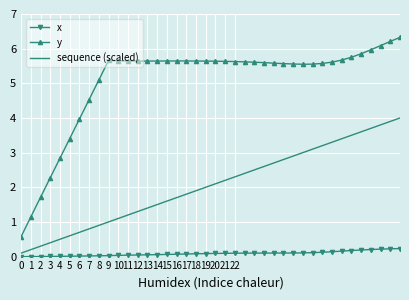

True or false: sequence (scaled) and y cross at least once.

False